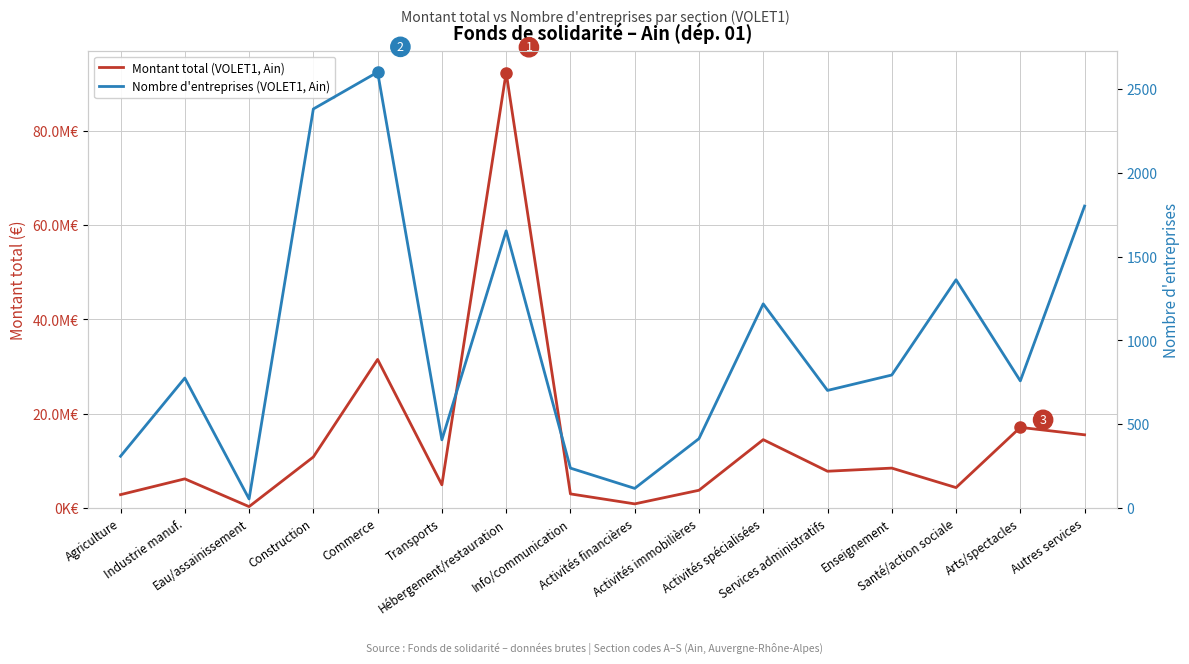

What is the label of the 6th point from the left?

Transports